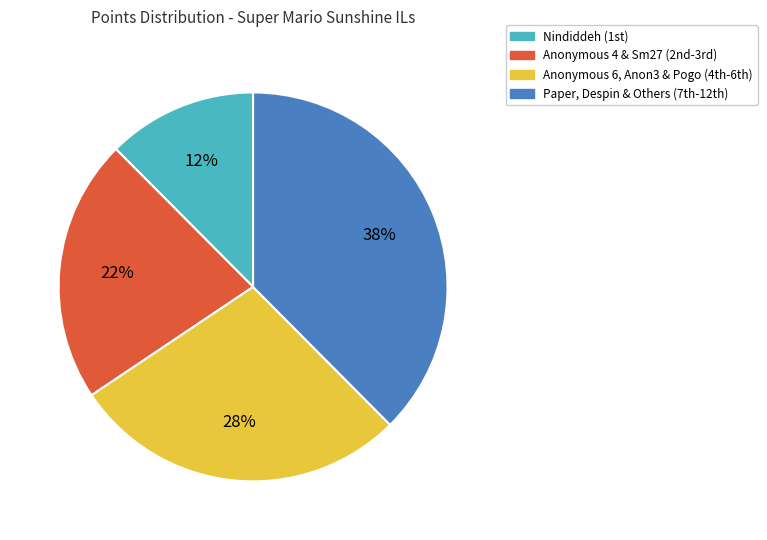

Is there any slice that represents more than half of the pie?

No